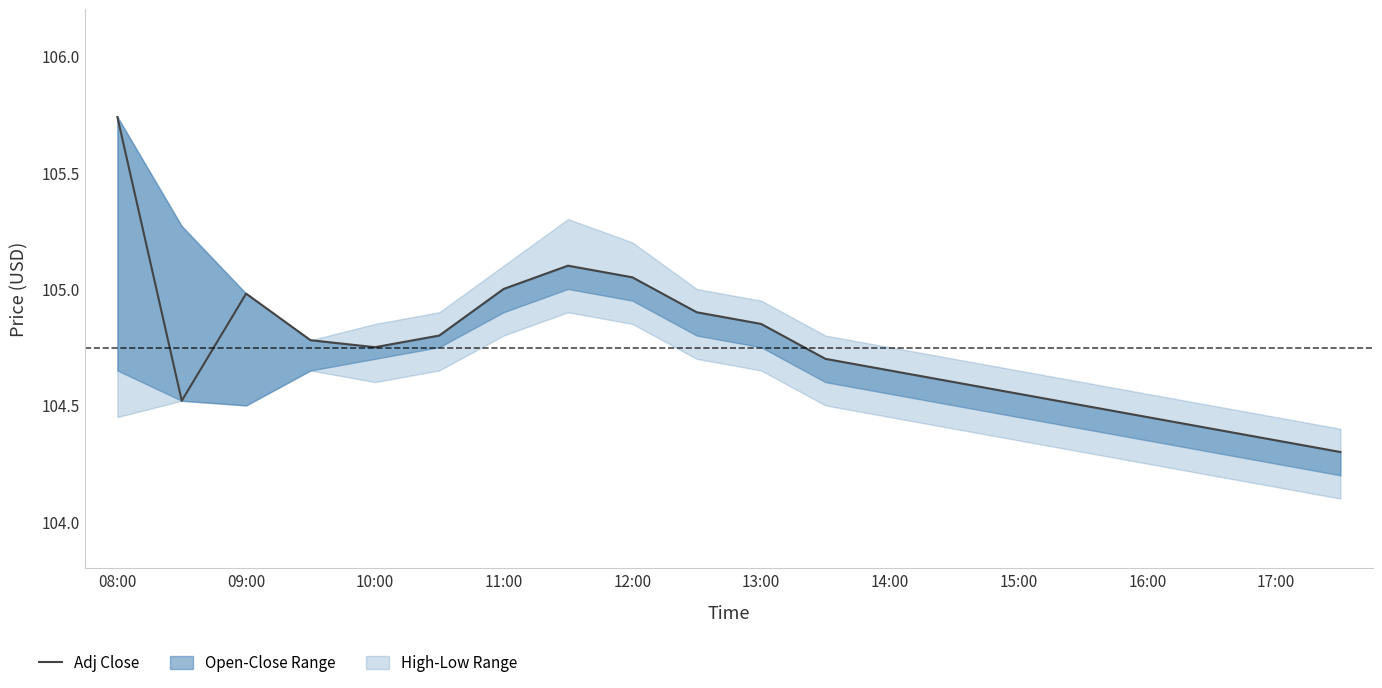

Approximately how many times larger is the value at 17:00 compared to 09:00?

1.0